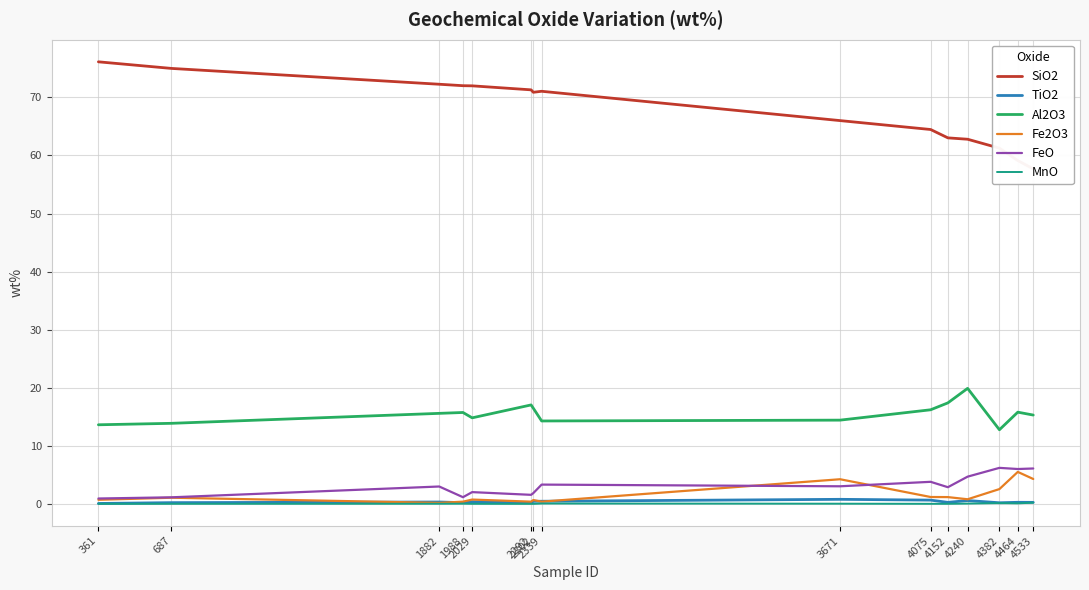

What is the value of the MnO point at the 13th from the left?

0.1